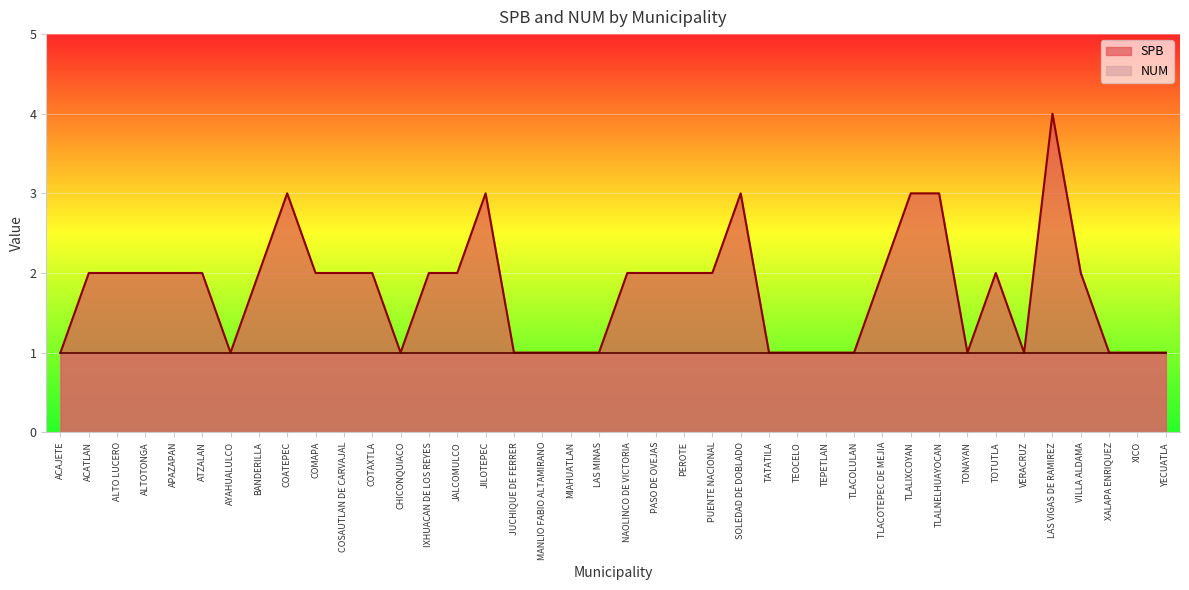

The chart shows a value of 1 at TLALNELHUAYOCAN. True or false?

False